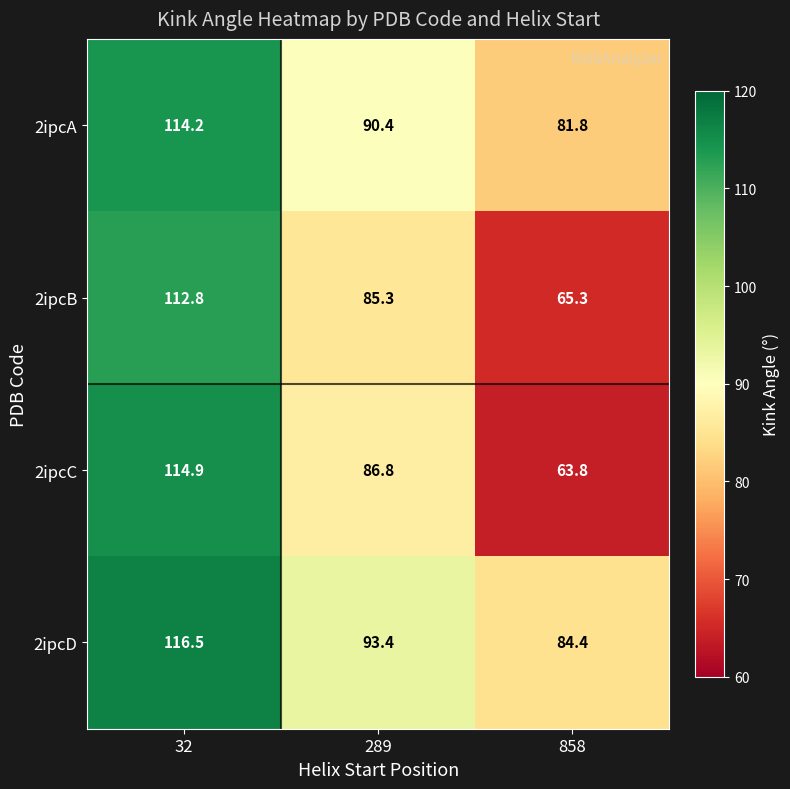

Between 32 and 289, which series saw the biggest shift?

2ipcC